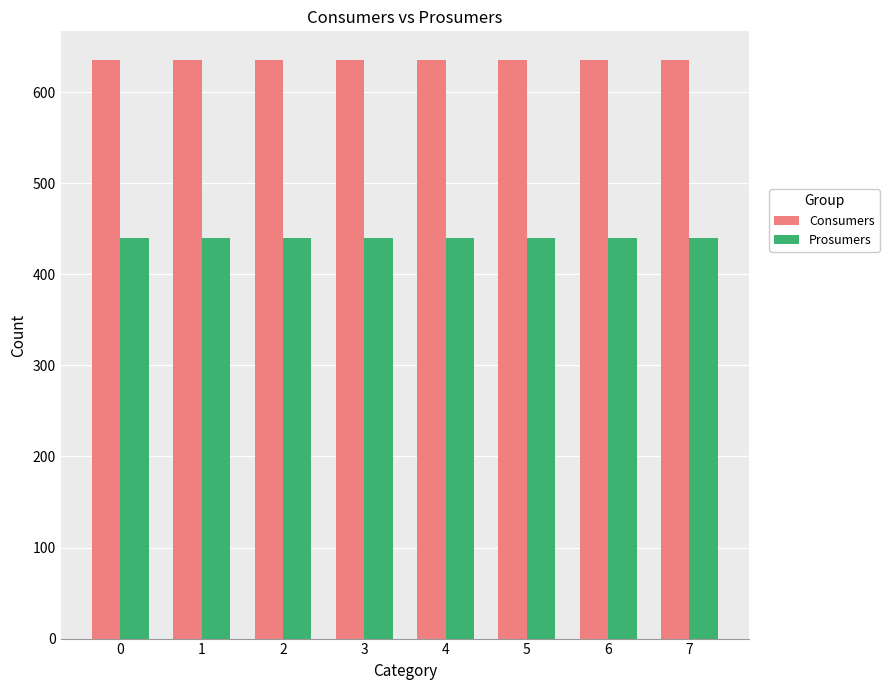

What is the difference between the highest and lowest values at 6?

195